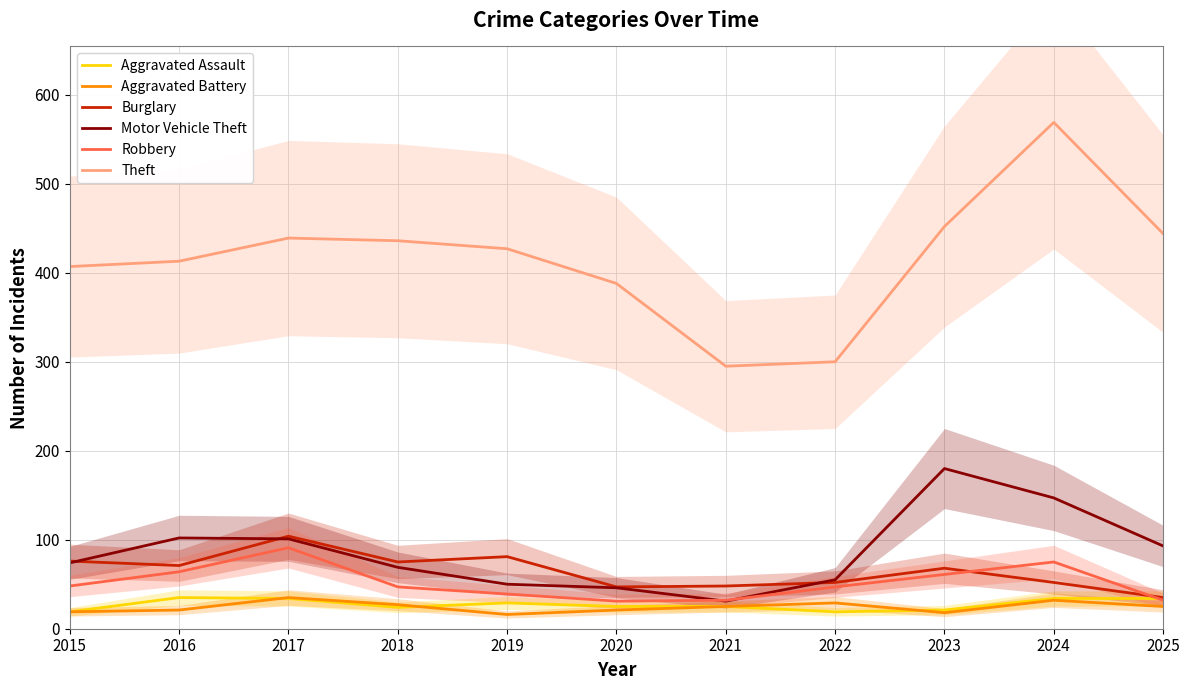

Where is the first local minimum for Motor Vehicle Theft?

2021